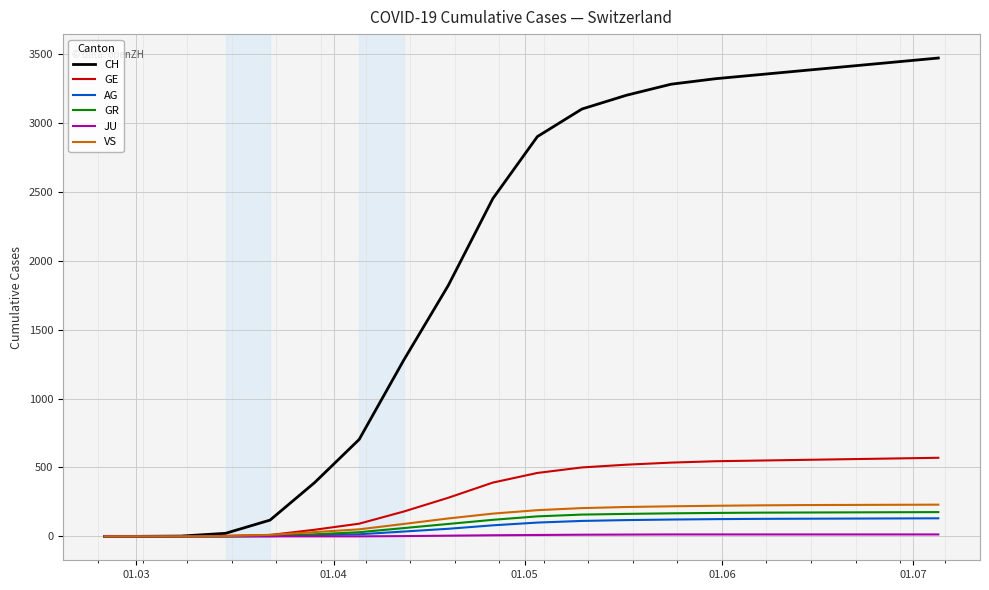

Which series has the largest range (max minus min)?

CH